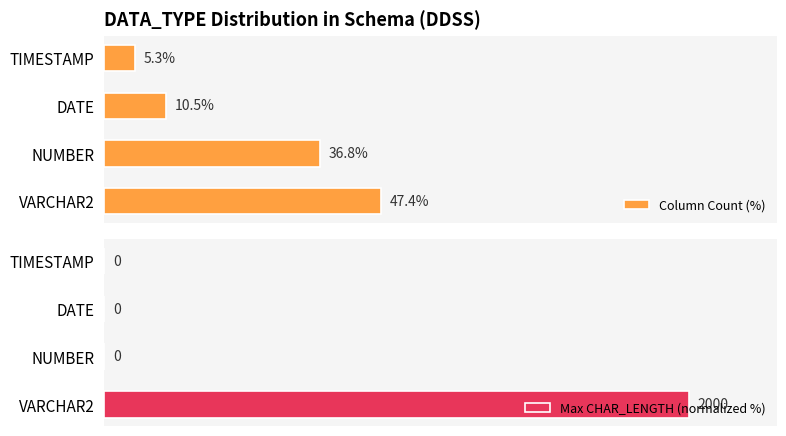

Where is Column Count (%) nearest to the value 26?

NUMBER